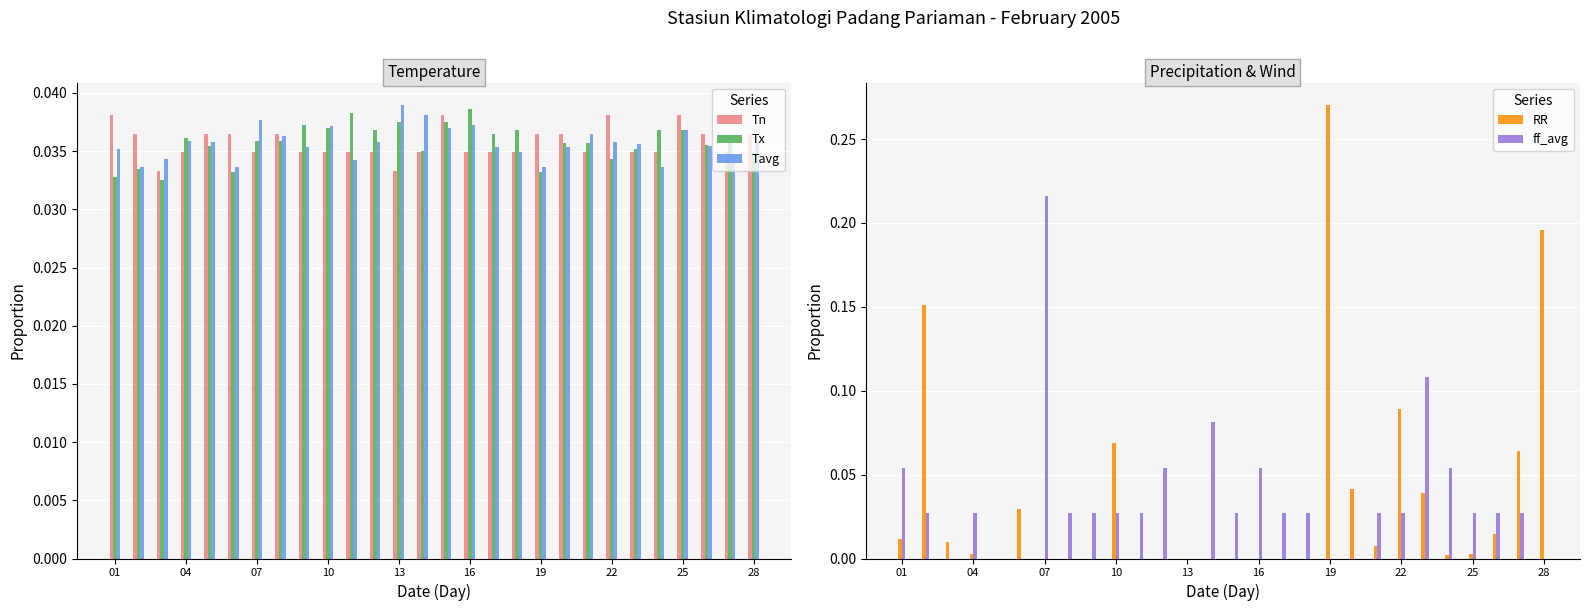

Which series has the largest total across all categories?

Tn